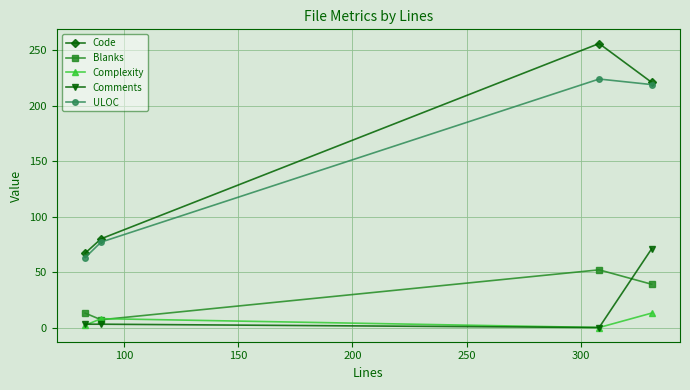

In Complexity, how many points are lower than both neighbors (excluding endpoints)?

1